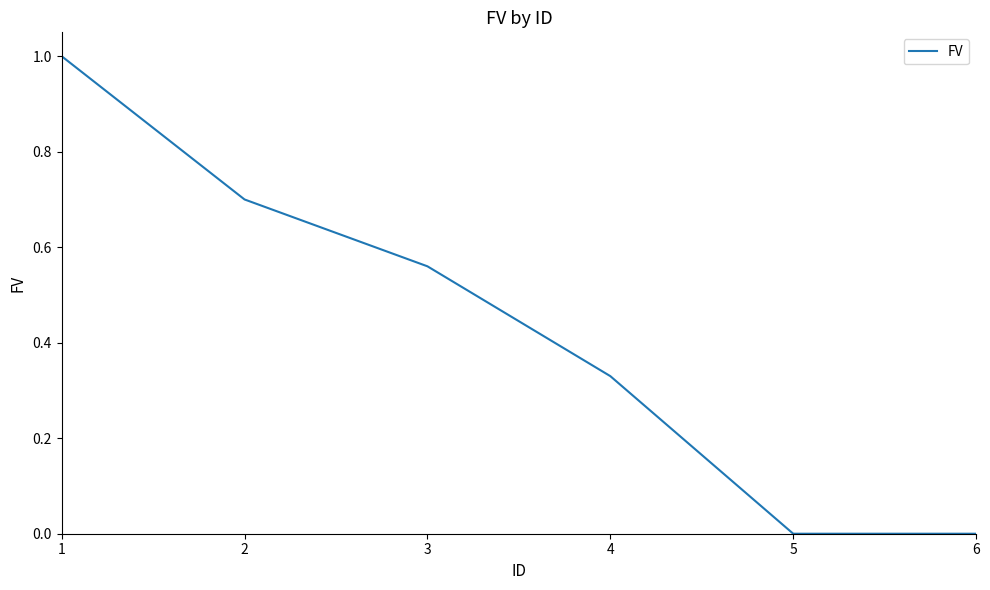

What is the sum of all values?

2.6